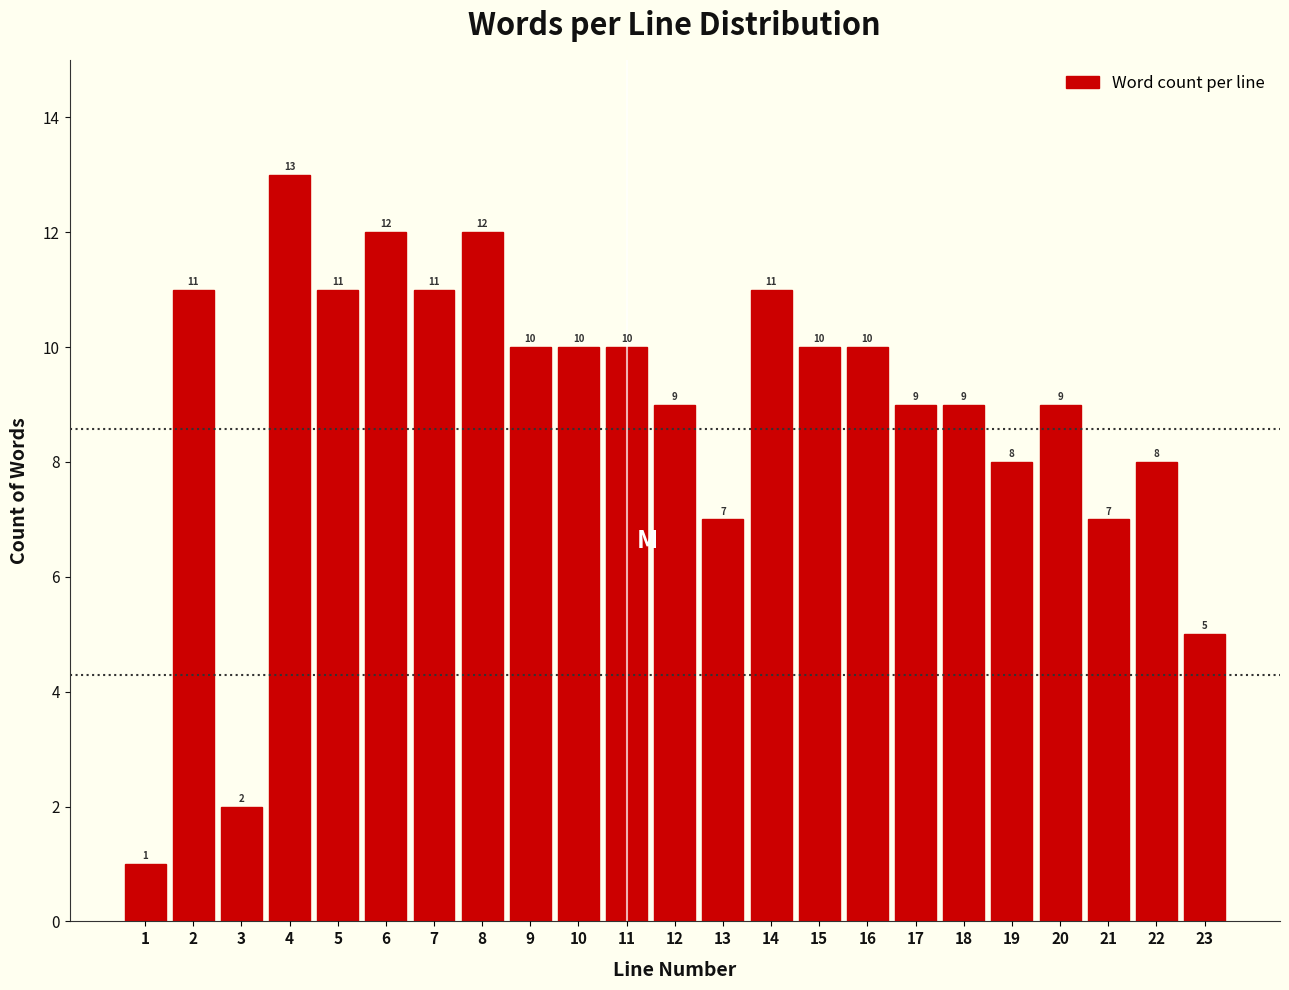

Reading left to right, list all the values displayed in this chart.

1=1	2=11	3=2	4=13	5=11	6=12	7=11	8=12	9=10	10=10	11=10	12=9	13=7	14=11	15=10	16=10	17=9	18=9	19=8	20=9	21=7	22=8	23=5